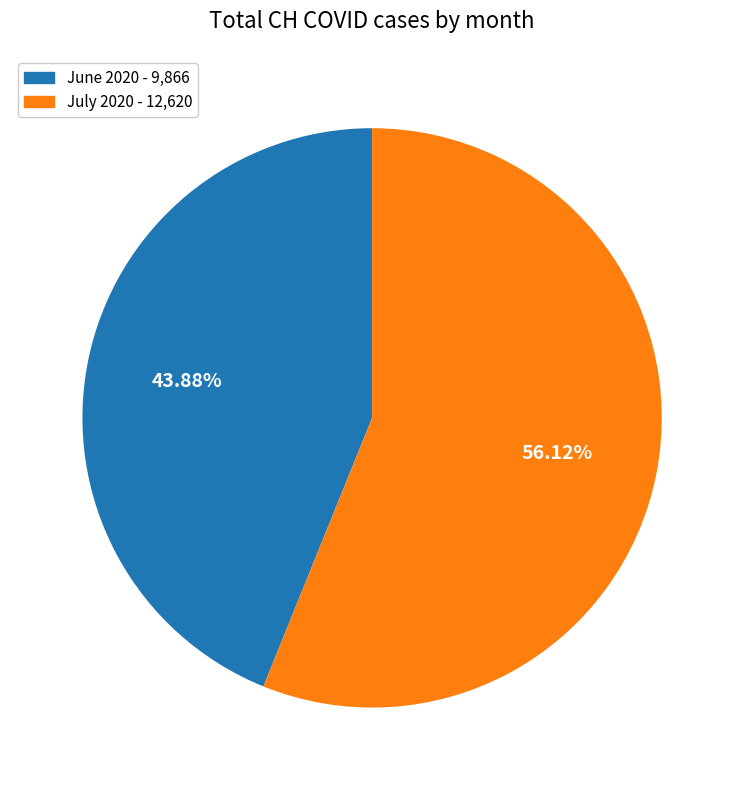

How many segments does this pie chart have?

2